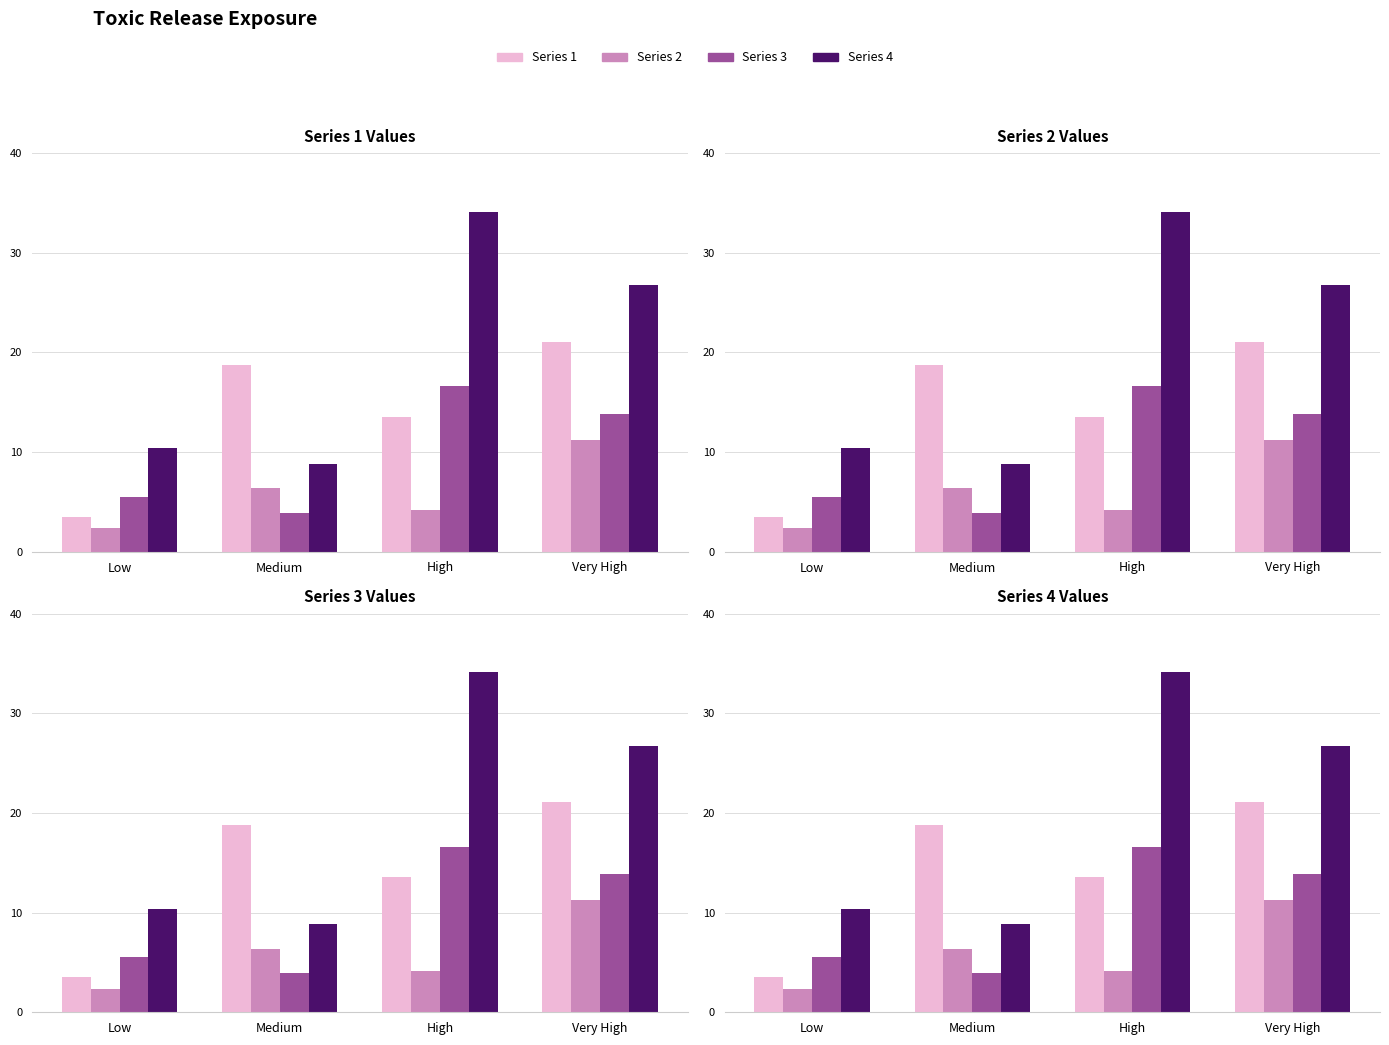

What is the label of the 2nd bar from the left?

Medium